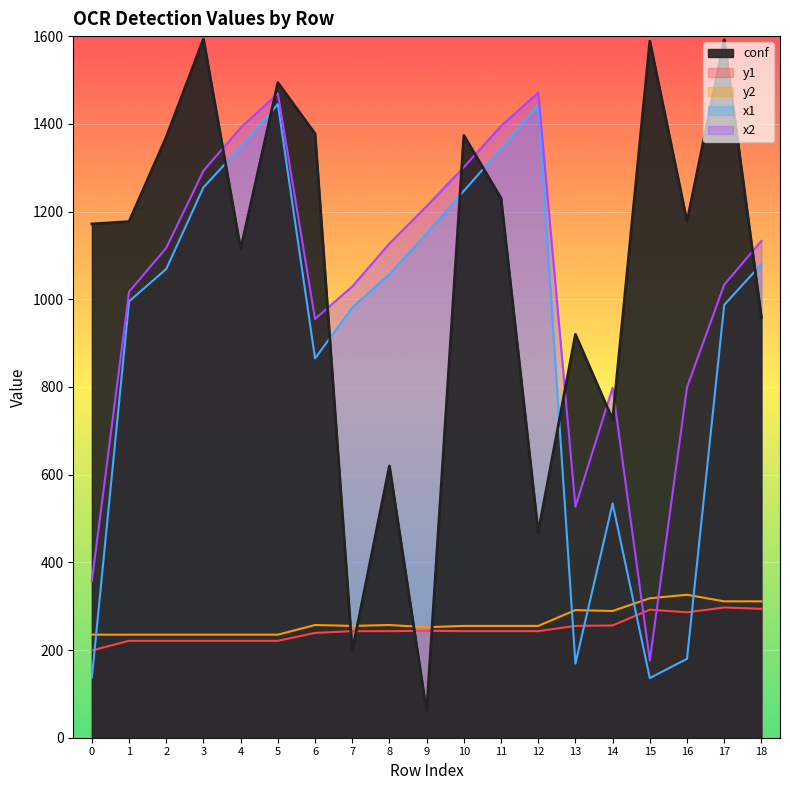

True or false: y2 has a value of 380.1 at 14.

False